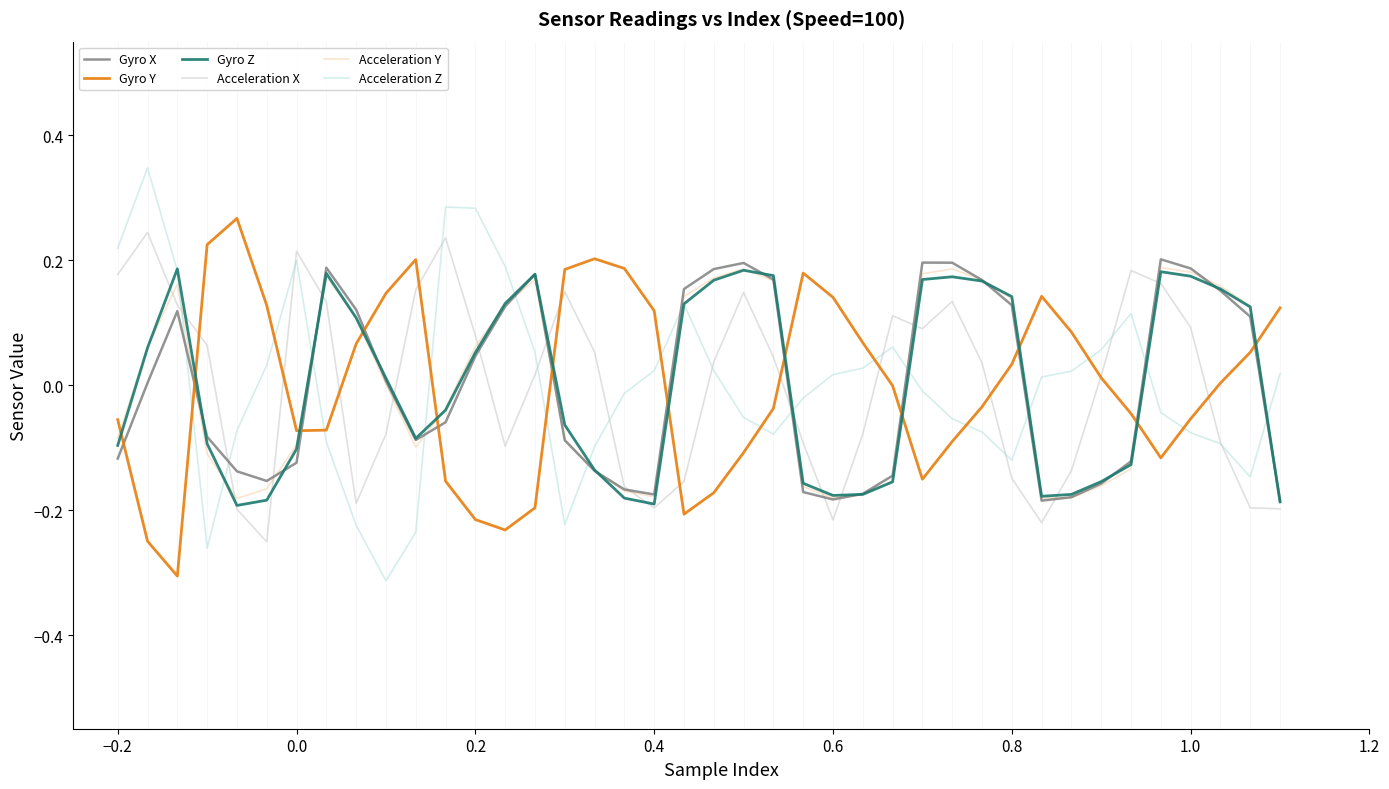

Which series ends up on top after the final intersection of Acceleration Y and Acceleration Z?

Acceleration Z